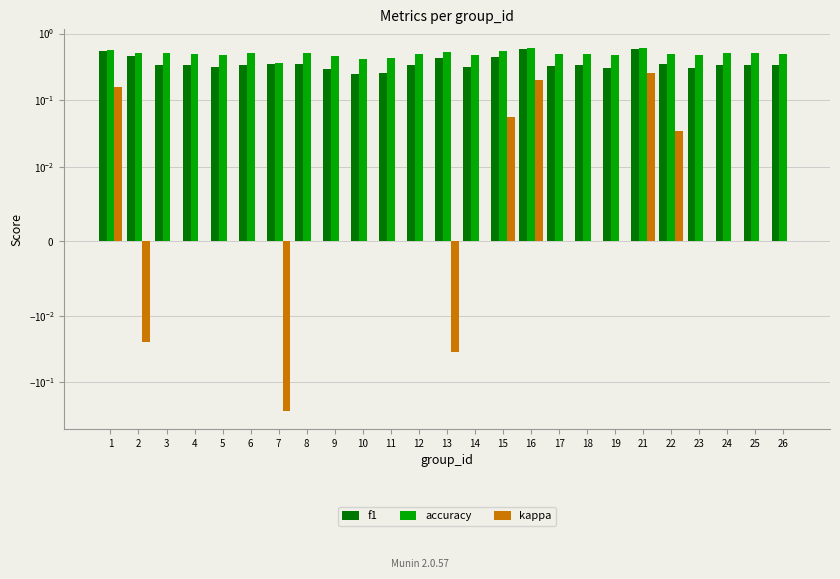

Between 7 and 23, which is larger?

7